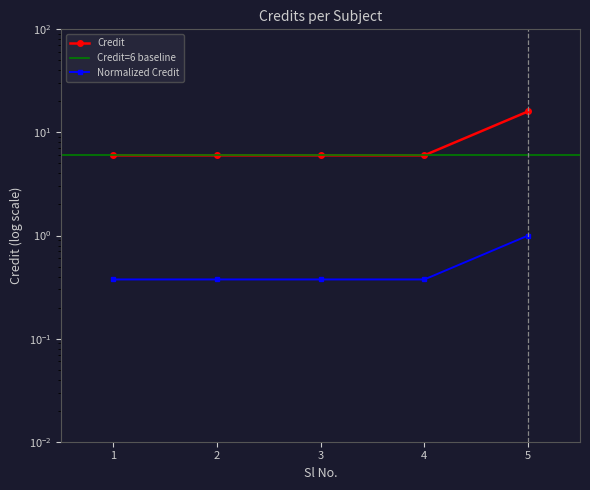

Which category has the lowest value across all series?

1